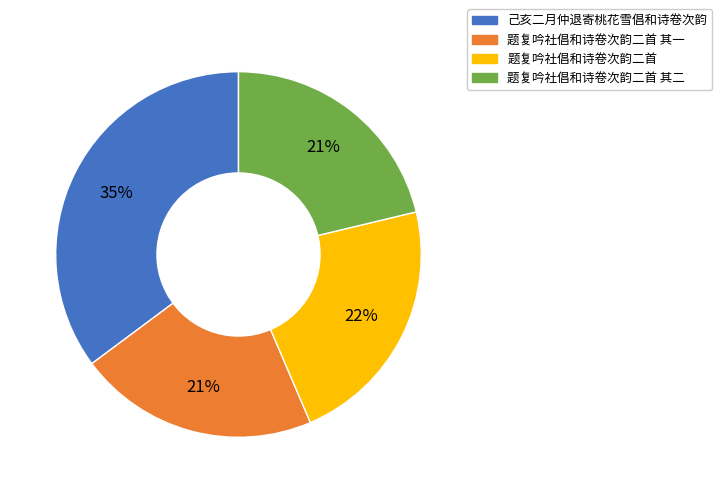

Count the number of slices in the pie.

4